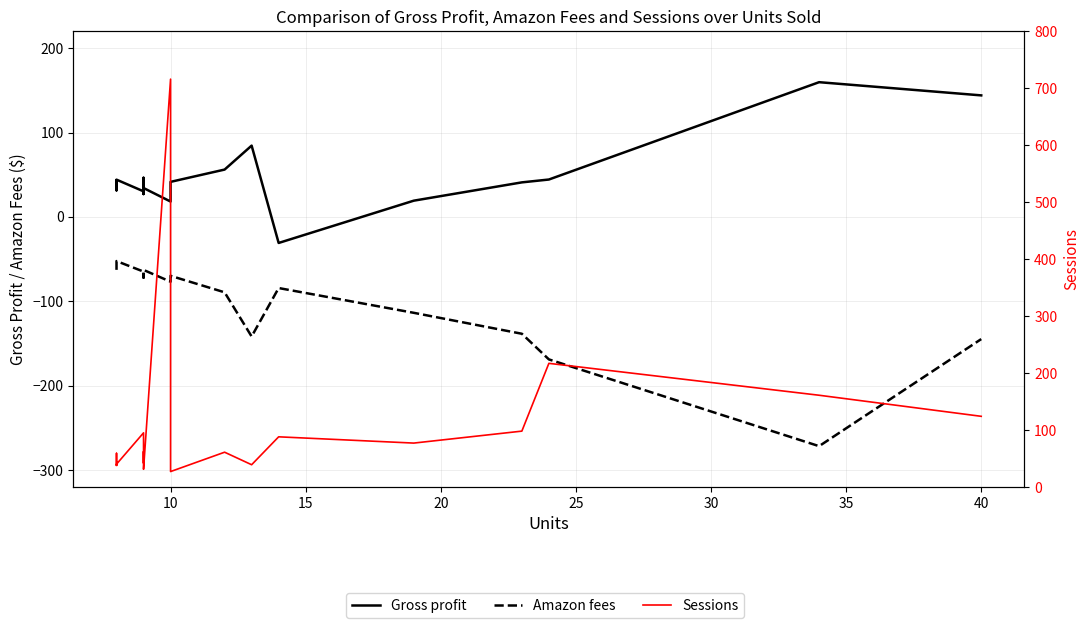

What is the average value of the Gross profit series?

47.1